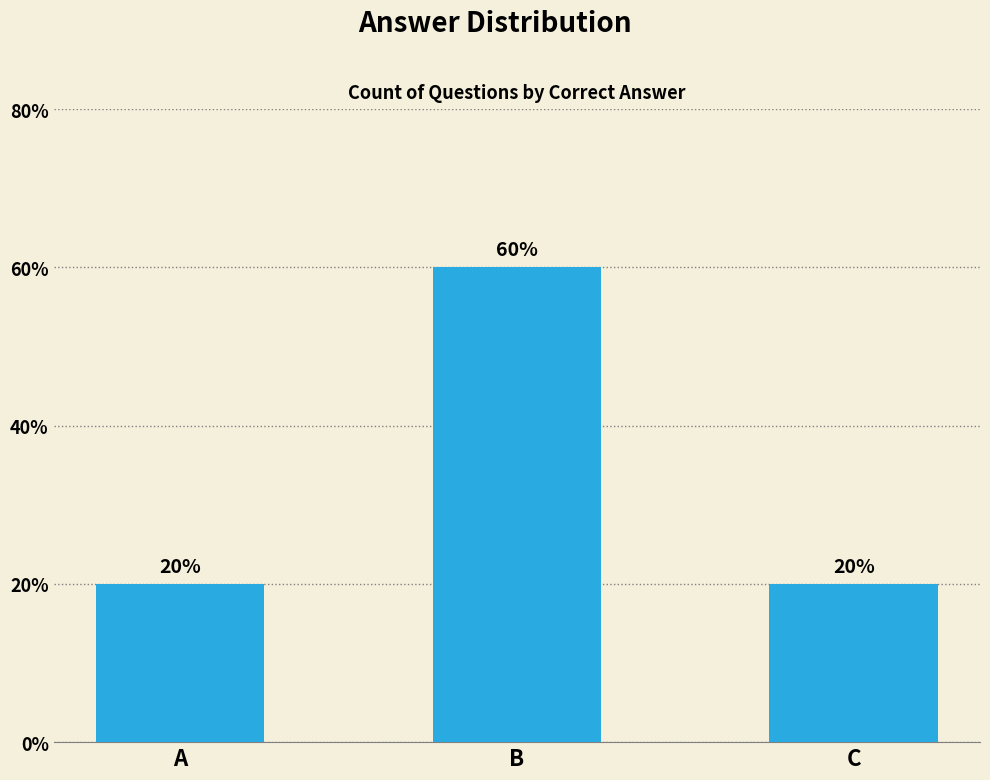

True or false: the data shows 1 at C.

False